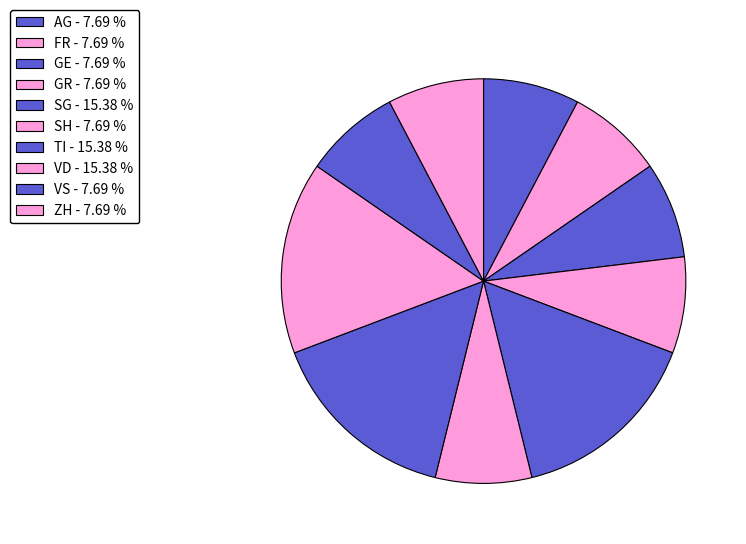

Does any single category account for the majority?

No